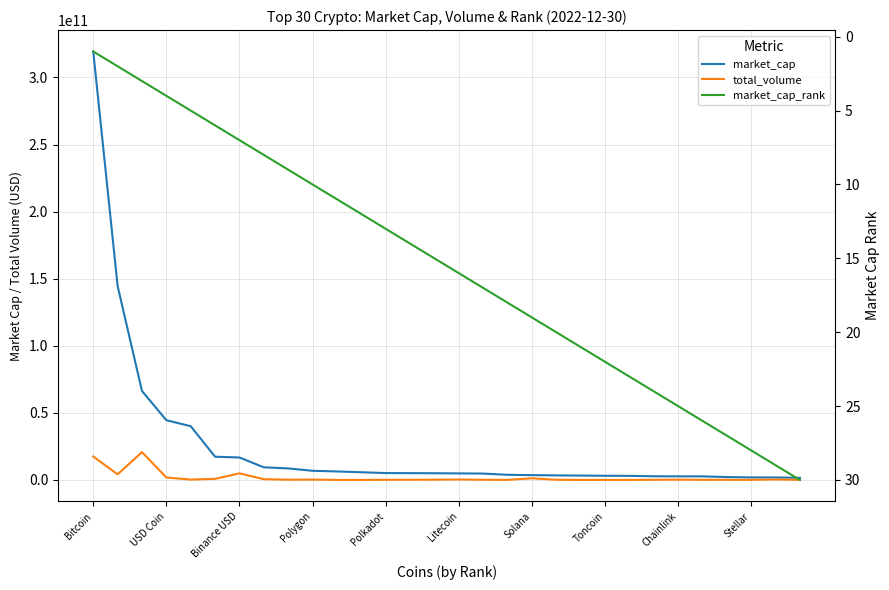

Count the number of categories in the chart.

30